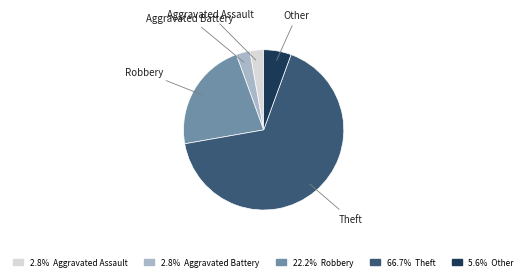

Which category has the biggest portion of the pie?

Theft